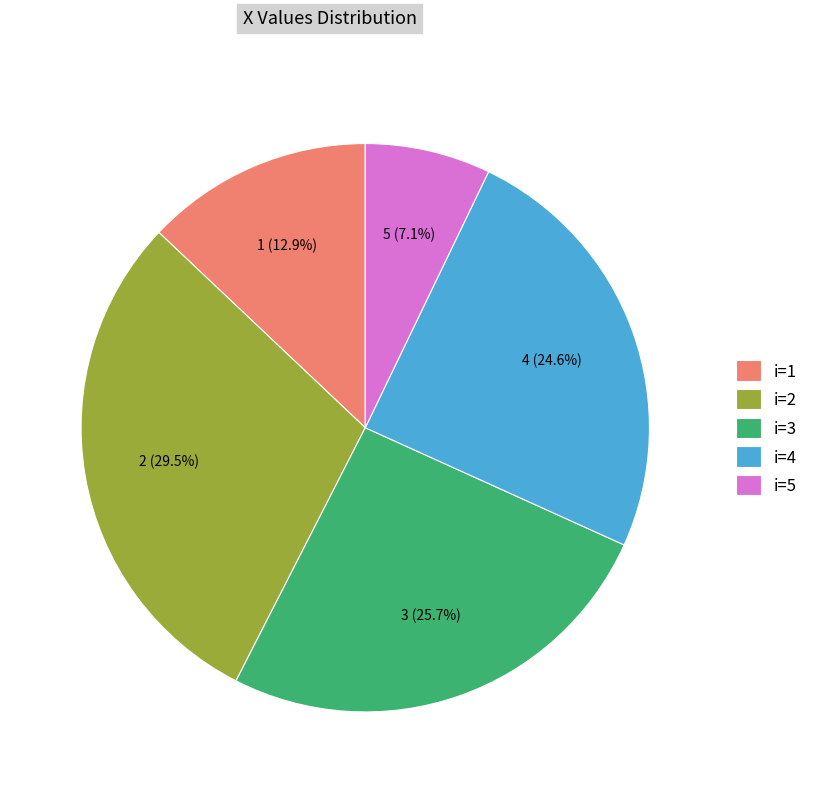

Combined, what portion of the pie is i=4 and i=2?

54.2%